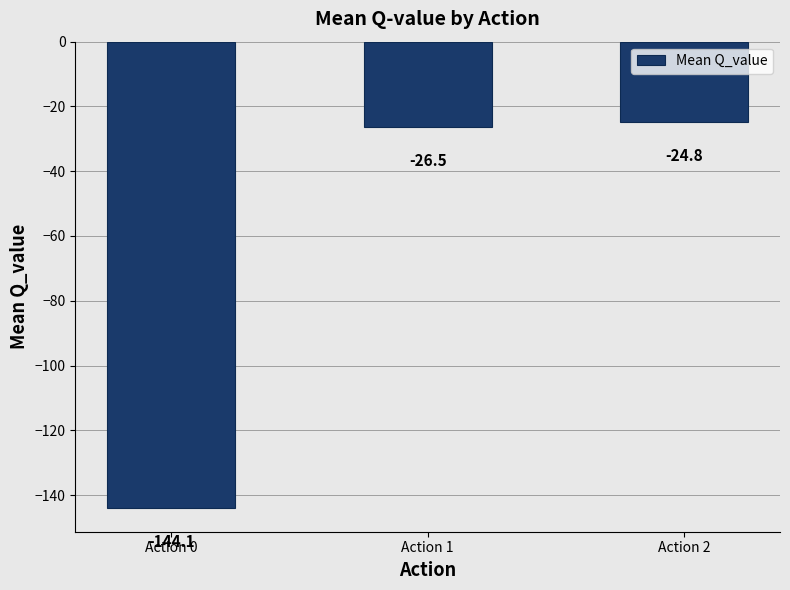

Reading left to right, transcribe all the data shown in this chart.

Action 0=-144.1	Action 1=-26.5	Action 2=-24.8